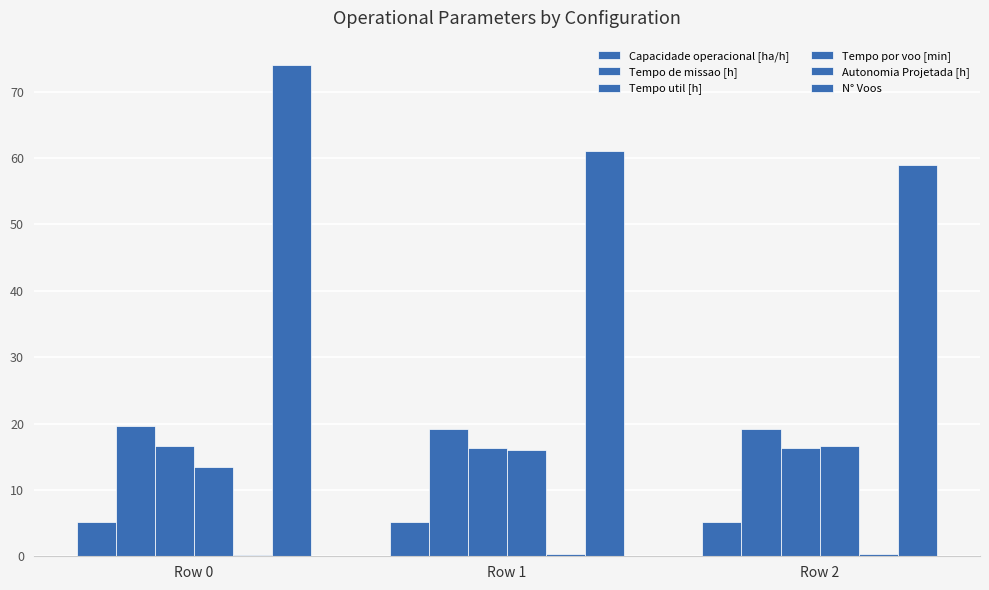

What is the difference between the maximum and minimum values in the Capacidade operacional [ha/h] series?

0.1